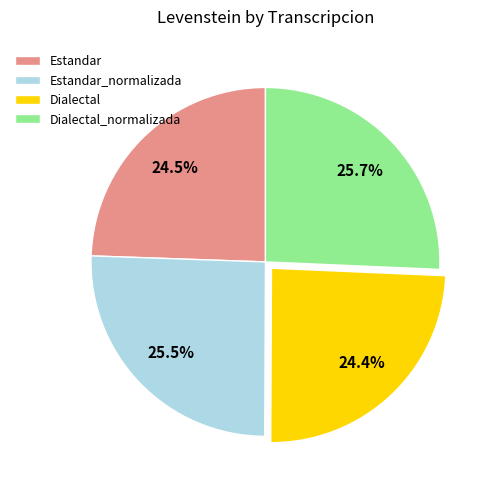

Is Estandar_normalizada the majority of the pie?

No